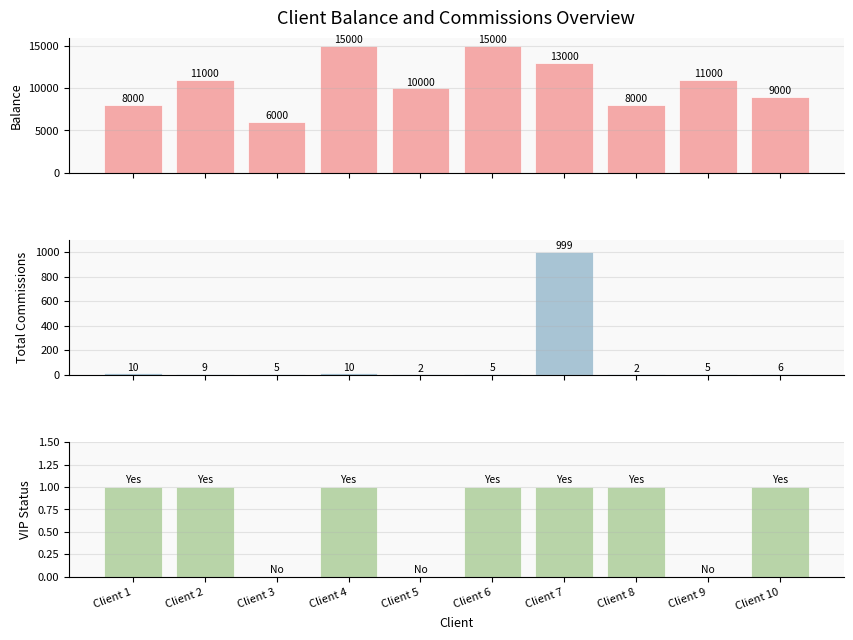

Is it true that VIP Account equals 0 at Client 4?

False